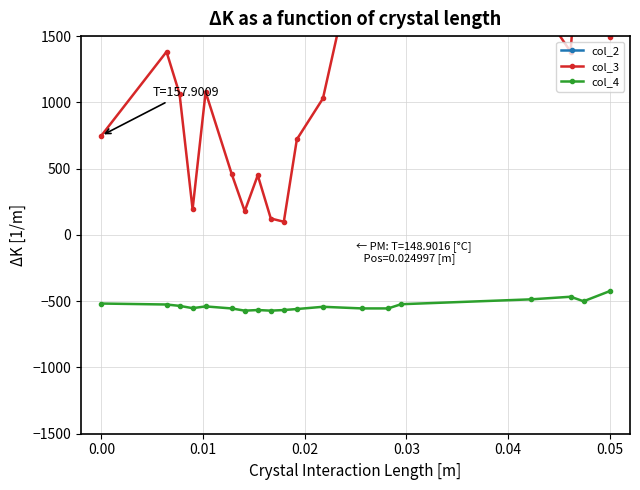

True or false: col_3 and col_2 intersect in this chart.

False